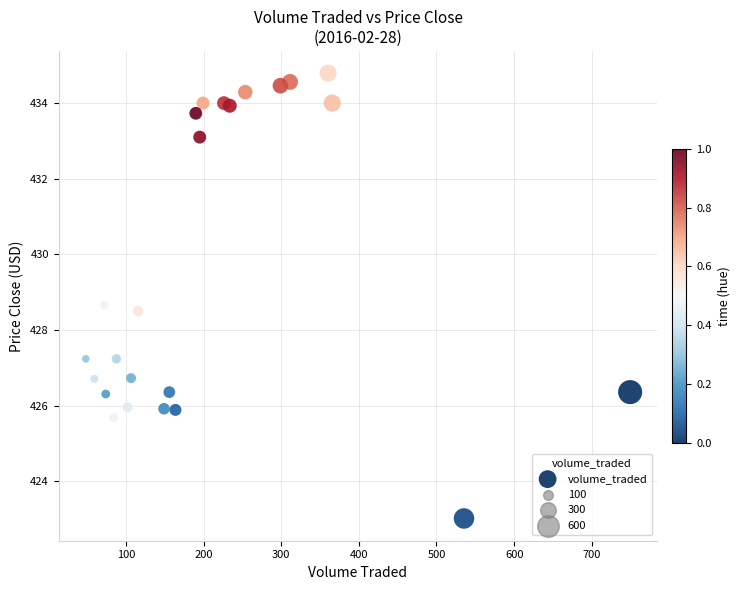

What Y value in the scatter plot is closest to 428?

428.5